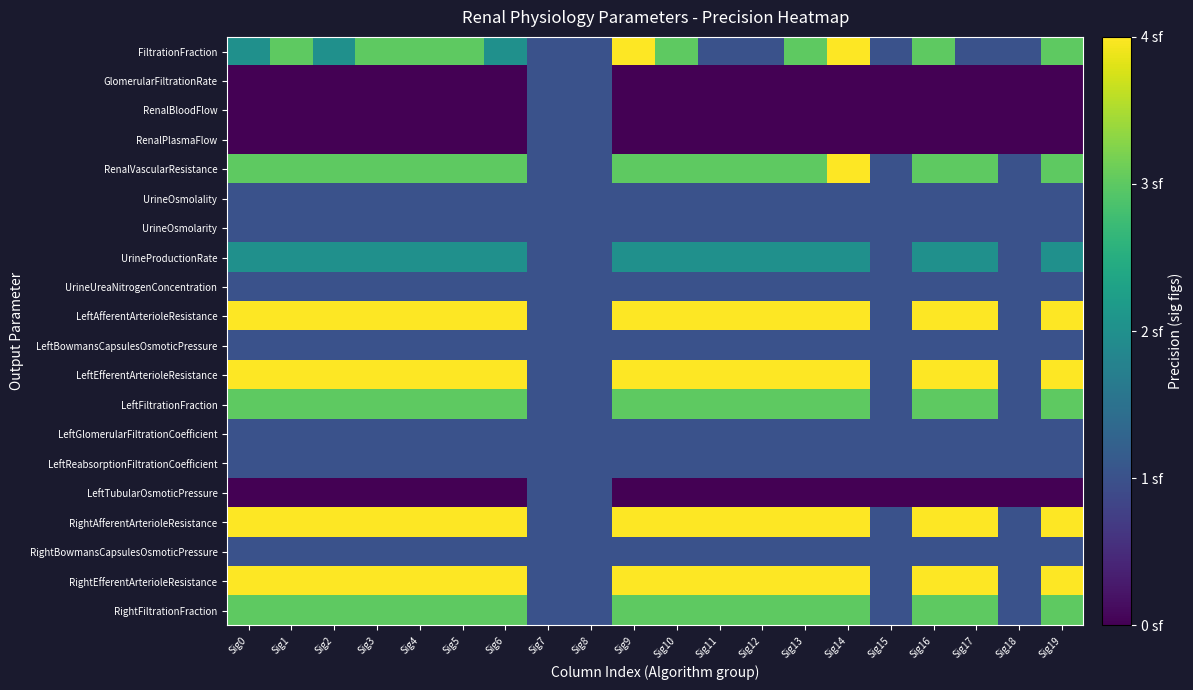

List the series in order of their peak value, lowest first.

GlomerularFiltrationRate, RenalBloodFlow, RenalPlasmaFlow, UrineOsmolality, UrineOsmolarity, UrineUreaNitrogenConcentration, LeftBowmansCapsulesOsmoticPressure, LeftGlomerularFiltrationCoefficient, LeftReabsorptionFiltrationCoefficient, LeftTubularOsmoticPressure, RightBowmansCapsulesOsmoticPressure, UrineProductionRate, LeftFiltrationFraction, RightFiltrationFraction, FiltrationFraction, RenalVascularResistance, LeftAfferentArterioleResistance, LeftEfferentArterioleResistance, RightAfferentArterioleResistance, RightEfferentArterioleResistance